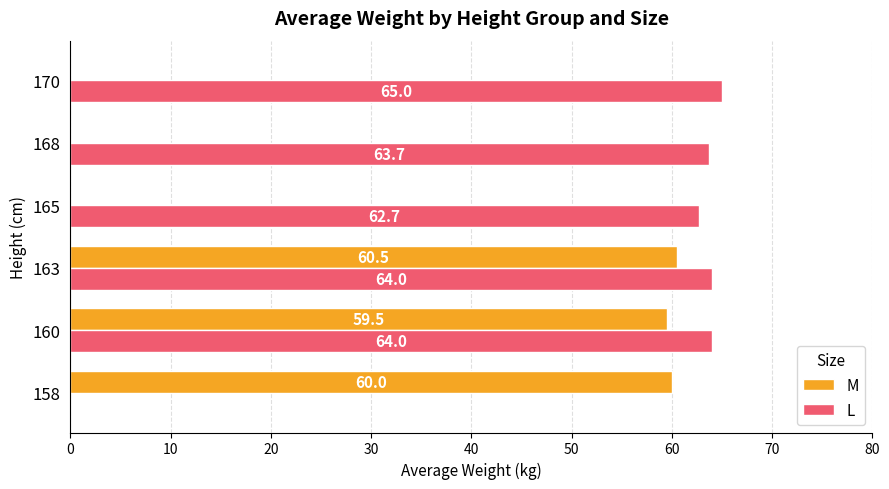

The value of L at 163 is 64.0. True or false?

True